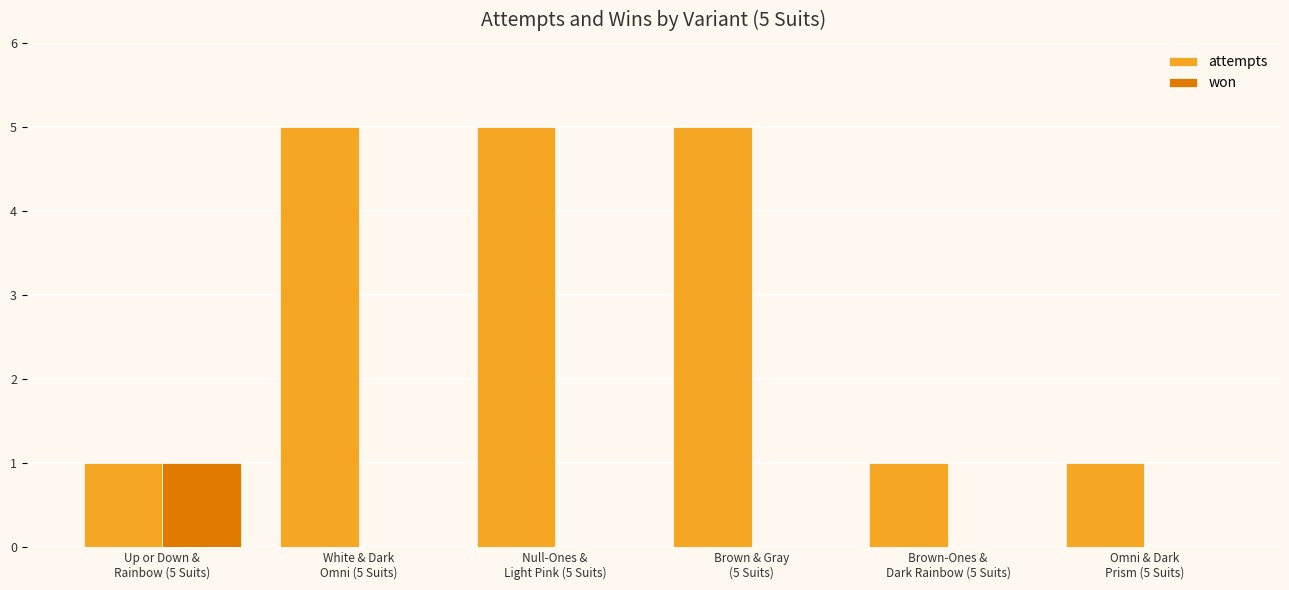

What is the maximum value shown in the chart?

5